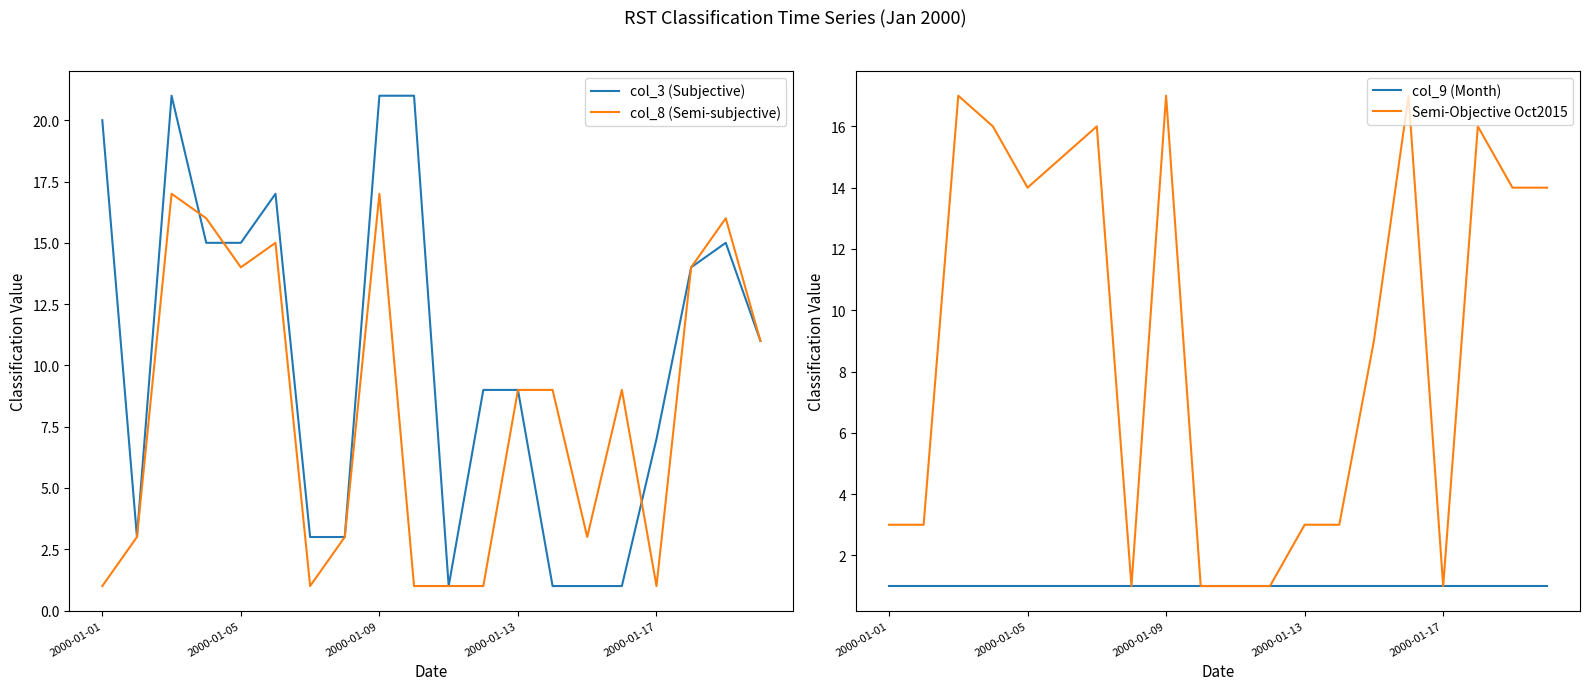

Between which two adjacent categories do col_8 (Semi-subjective) and Semi-Objective Oct2015 first intersect?

6 and 7